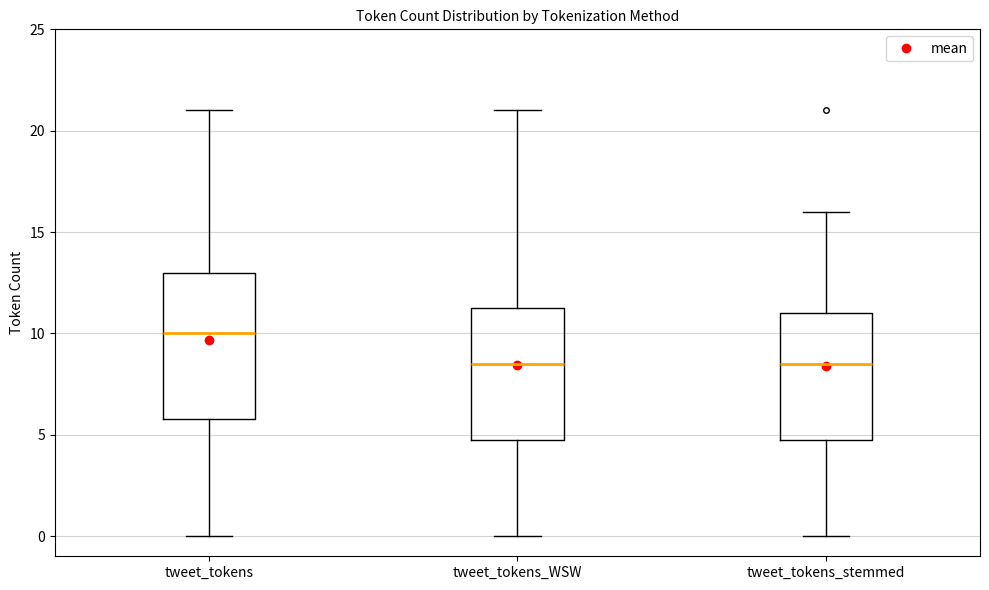

Which box is the tallest, from its lower edge to its upper edge?

tweet_tokens